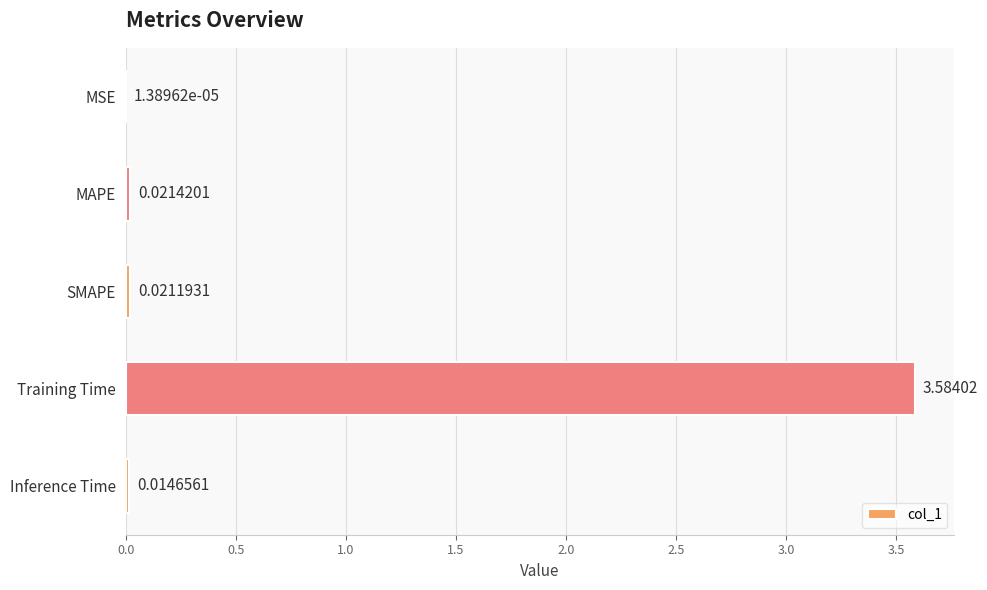

What is the sum of all values?

3.6